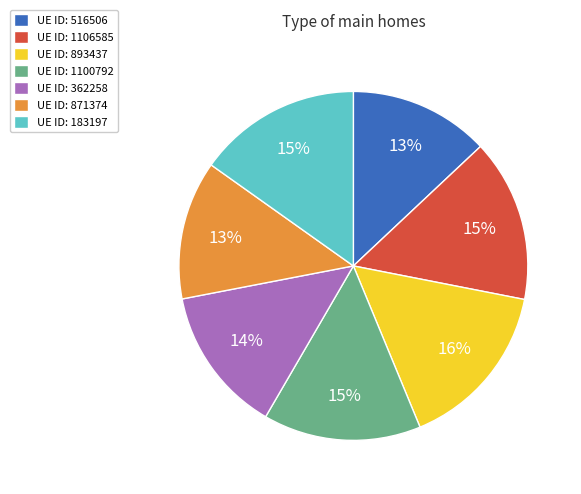

How many segments does this pie chart have?

7